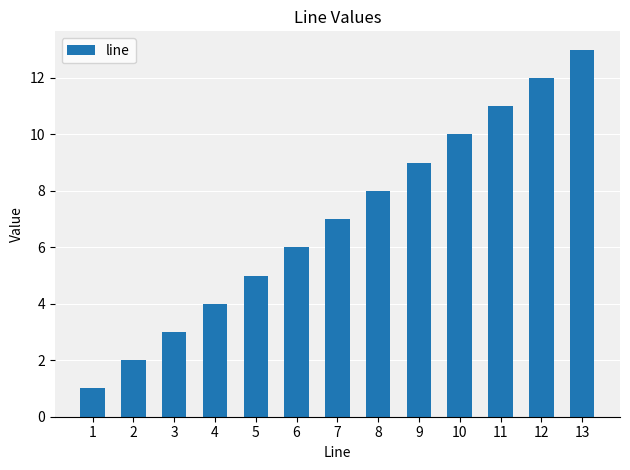

Does the chart contain any negative values?

No